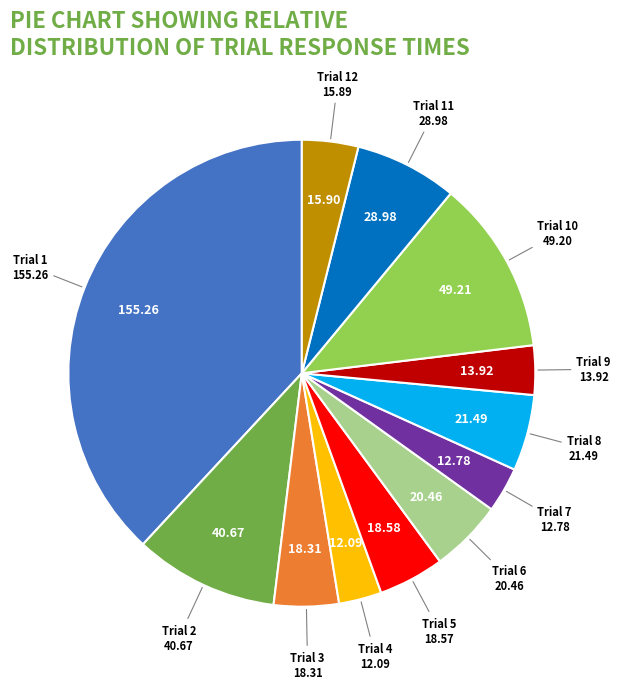

Does any single category account for the majority?

No